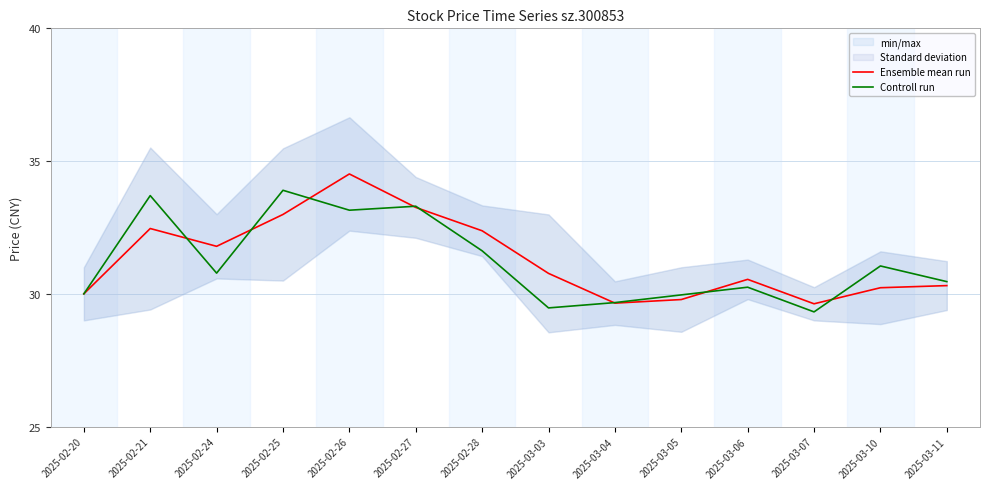

What is the average value of the Controll run series?

31.2